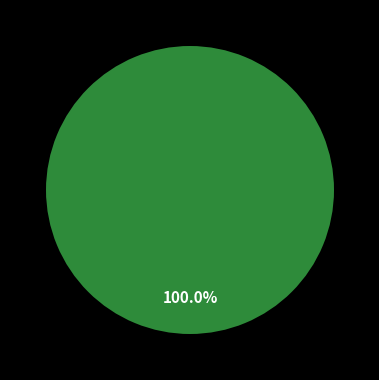

How many segments does this pie chart have?

2